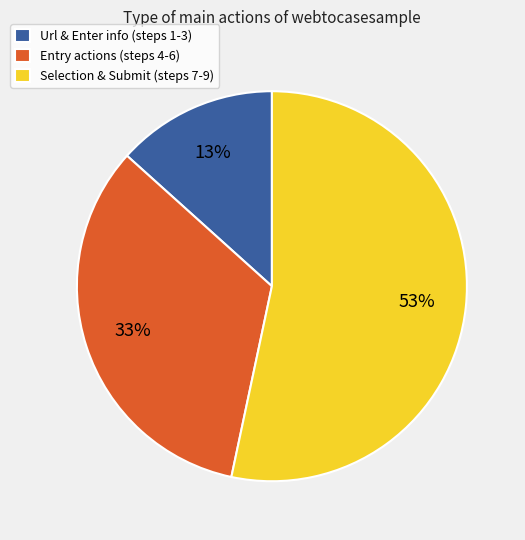

How many segments does this pie chart have?

3